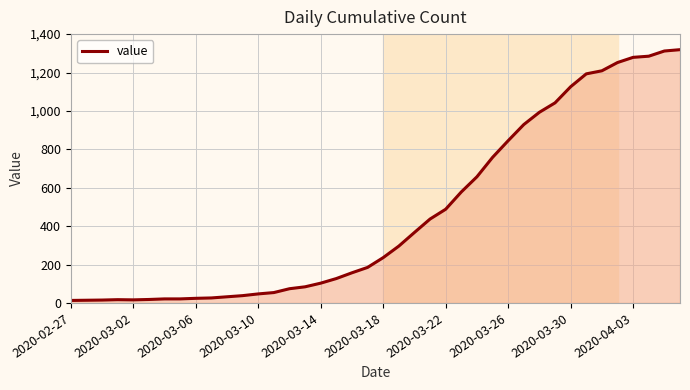

How many lines are shown in the chart?

1